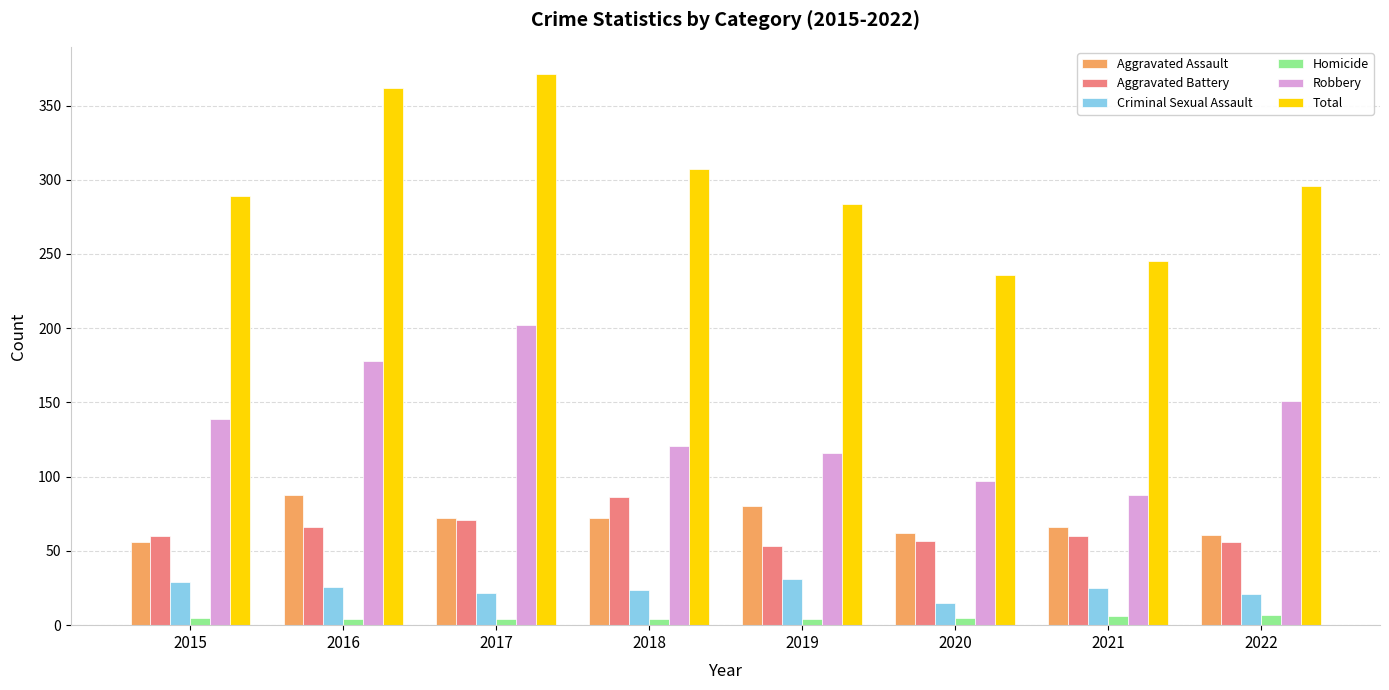

The Aggravated Battery series shows 75 at 2019. True or false?

False